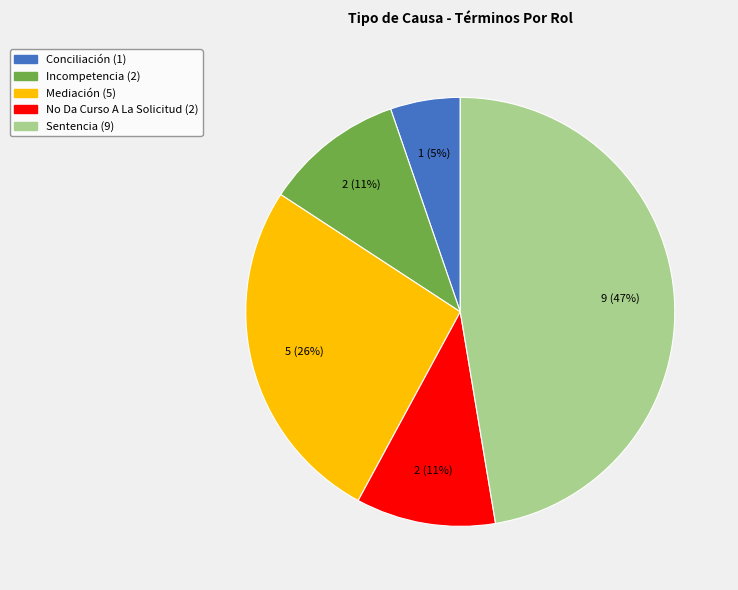

Does Conciliación account for over 50% of the chart?

No